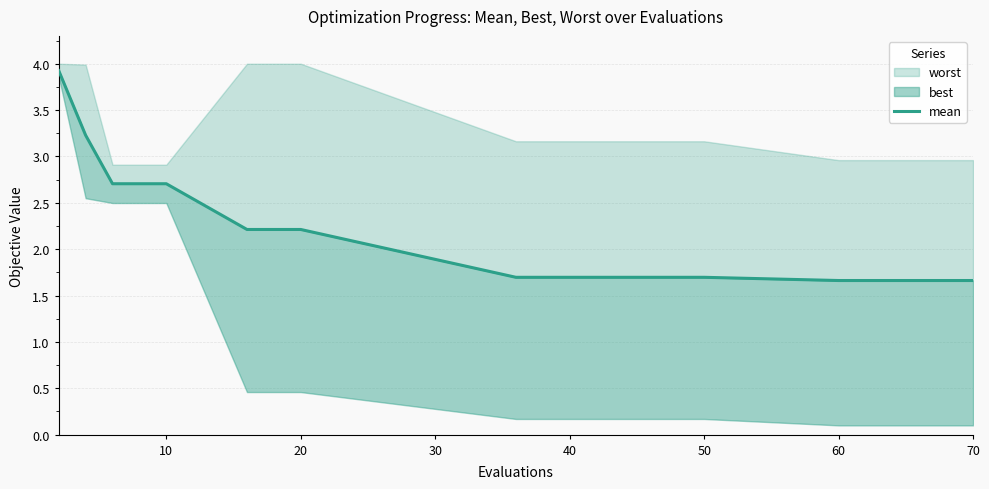

What is the difference between the values at 60 and 11?

0.5